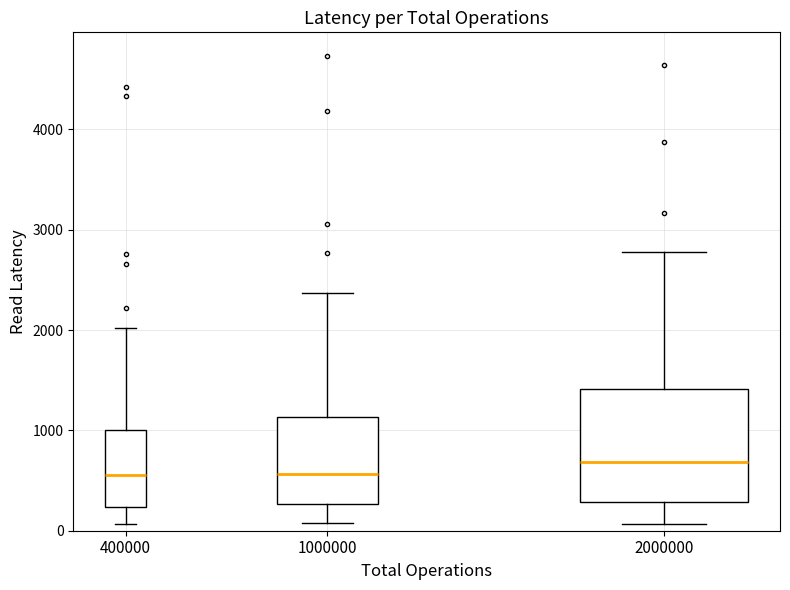

Reading left to right, transcribe this box plot: for each box, give where its median line is, the range the box spans, and where its two whiskers end, as read against the y-axis. The values are not printed on the chart, so give them approximately, as read against the axis.

400000: median 600, box 200 to 1000, whiskers 100 to 2000
1000000: median 600, box 300 to 1100, whiskers 100 to 2400
2000000: median 700, box 300 to 1400, whiskers 100 to 2800